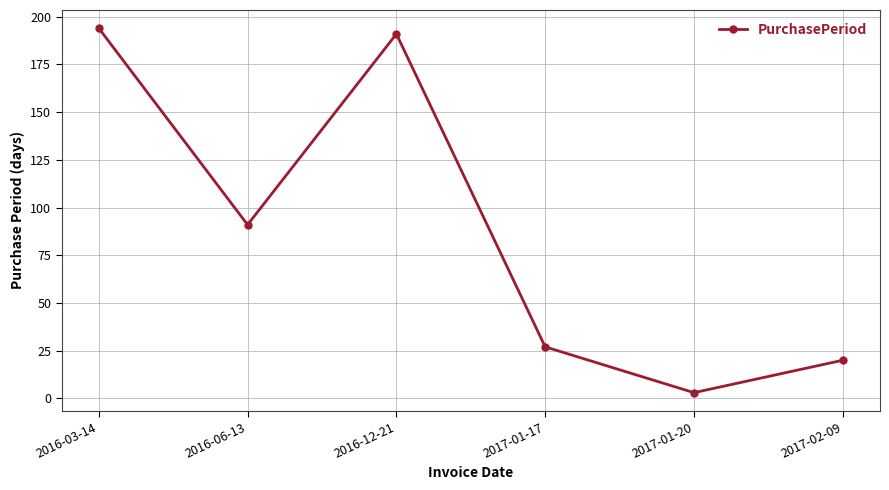

Where is the data nearest to the value 98?

2016-06-13